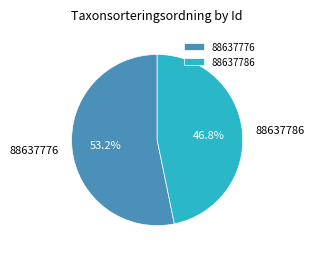

Do 88637786 and 88637776 together represent more than half of the pie?

Yes